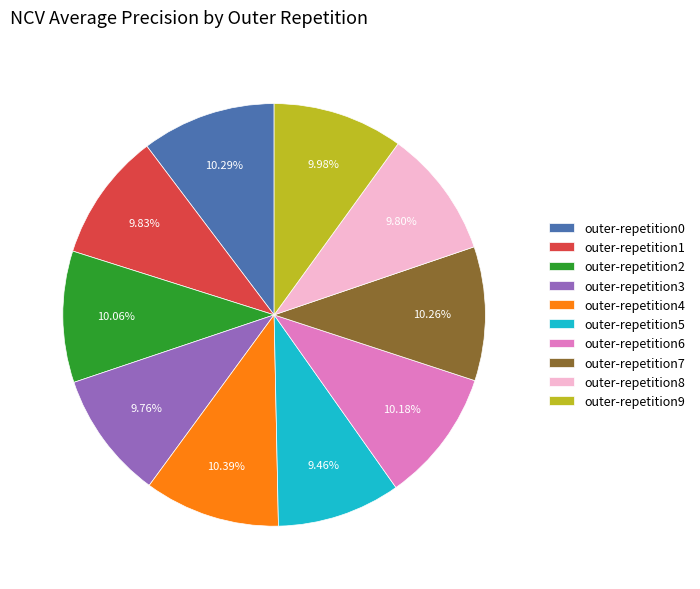

What percentage is the outer-repetition3 slice, to the nearest percent?

10%